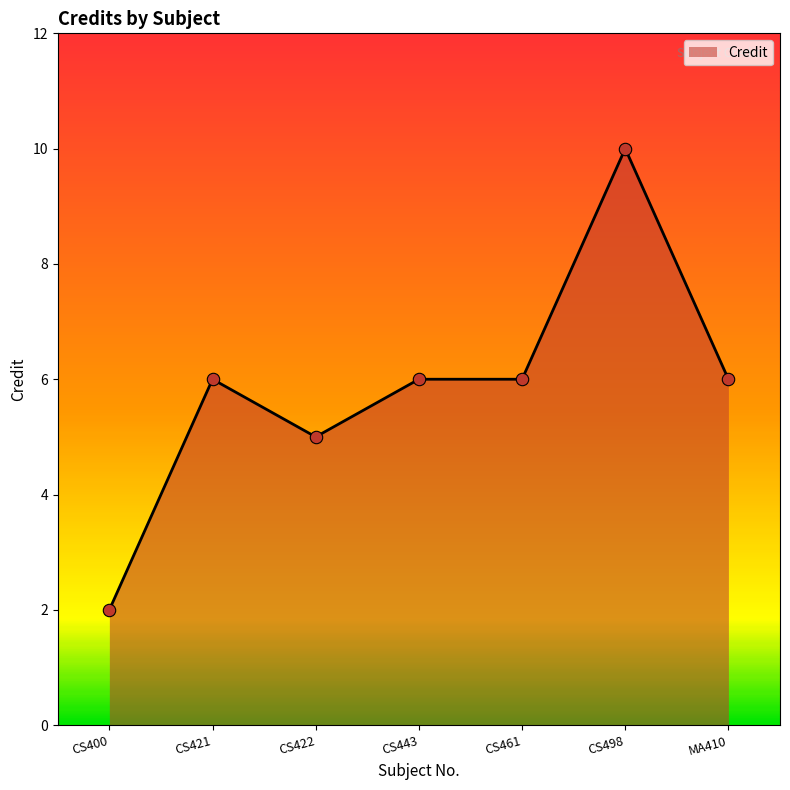

What is the ratio of the value at CS498 to the value at CS400?

5.0